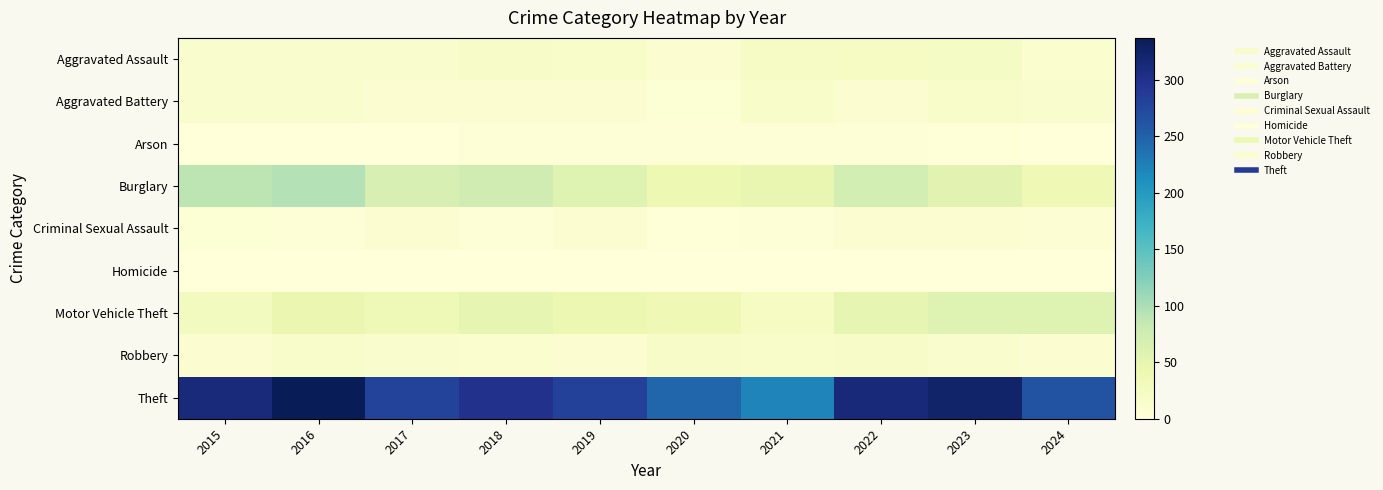

At how many categories does at least one series exceed 46?

10